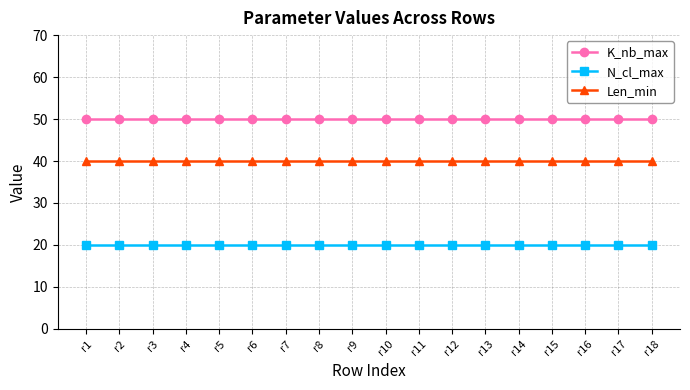

The K_nb_max series shows 74 at r4. True or false?

False